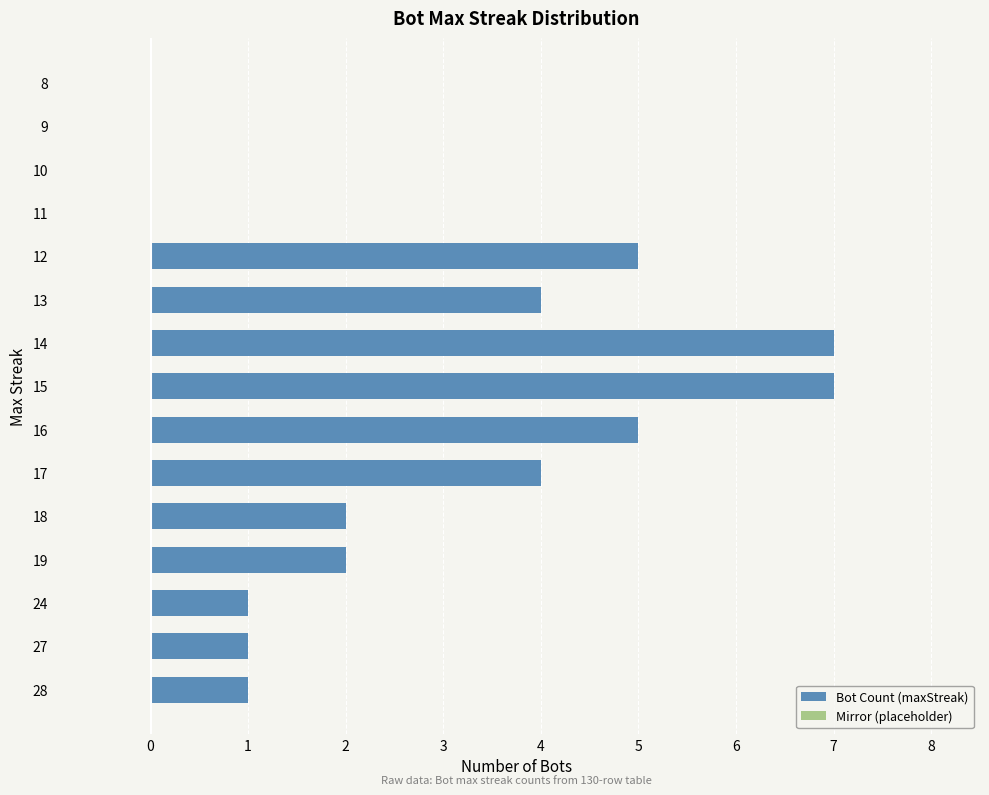

Count the number of data series in this chart.

1